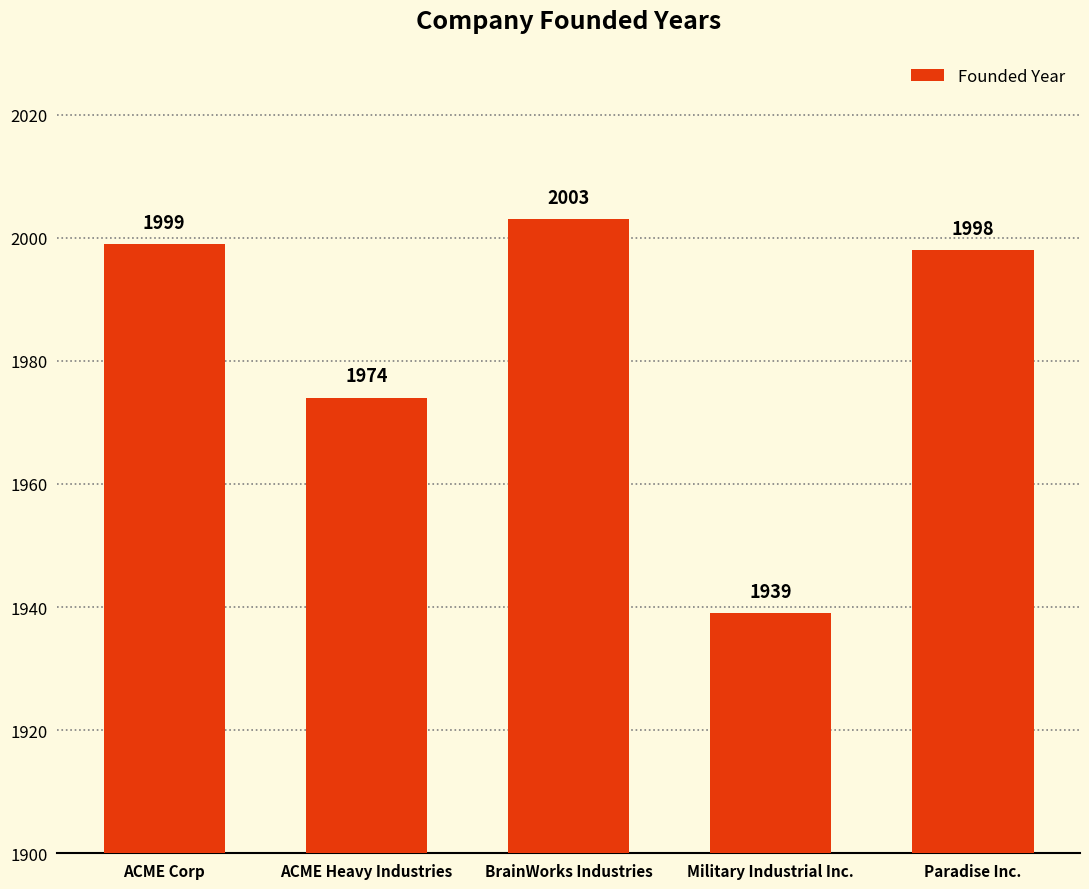

What is the difference between the values at BrainWorks Industries and ACME Heavy Industries?

29